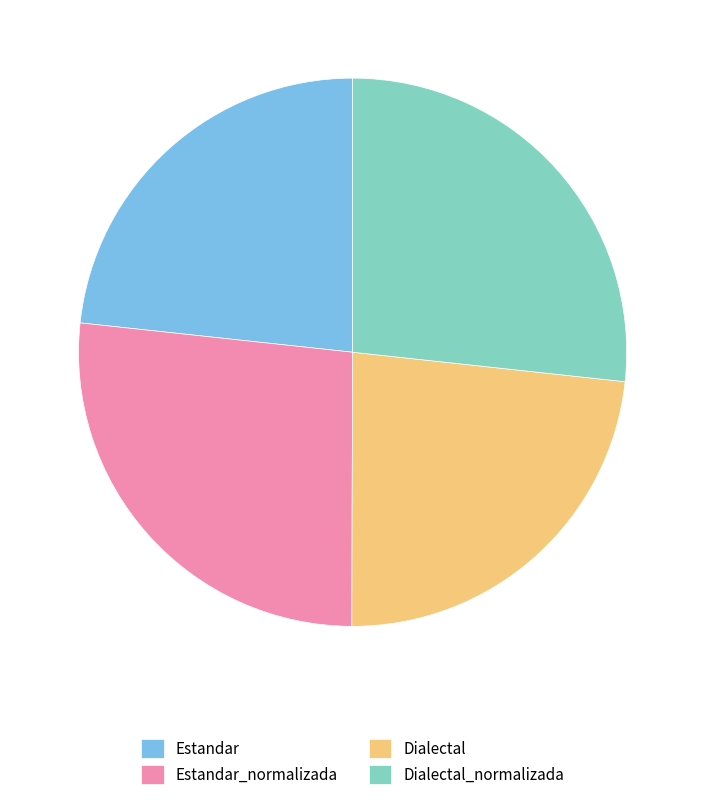

Which has a higher value, Estandar or Estandar_normalizada?

Estandar_normalizada